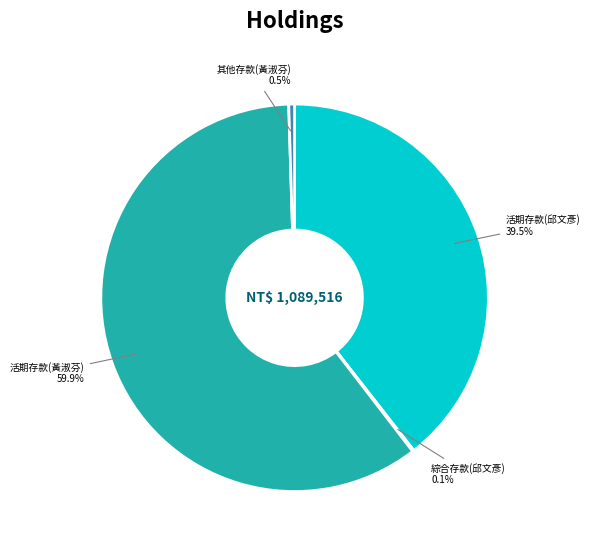

Is there any slice that represents more than half of the pie?

Yes